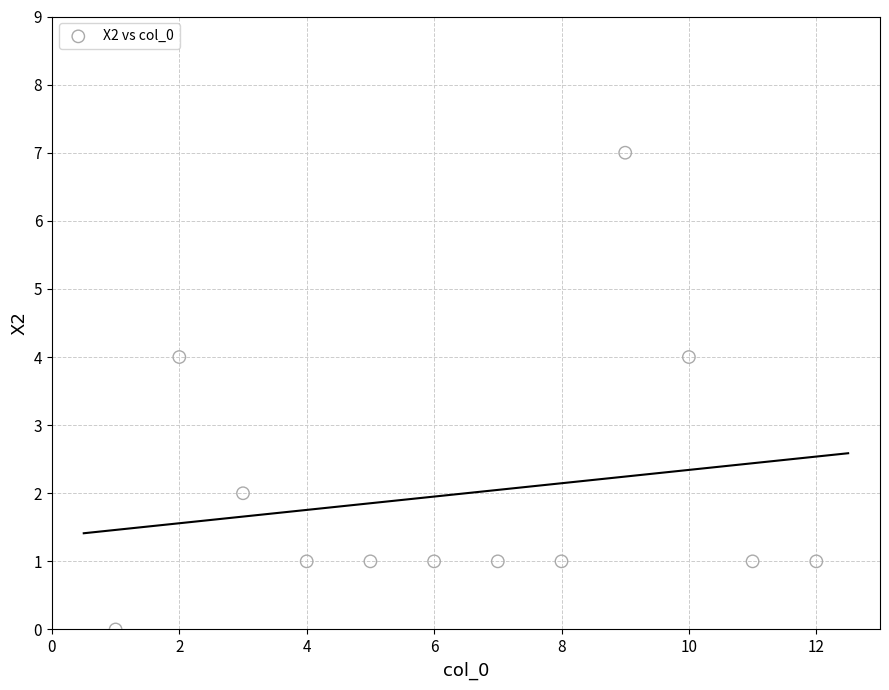

What is the average X value?

6